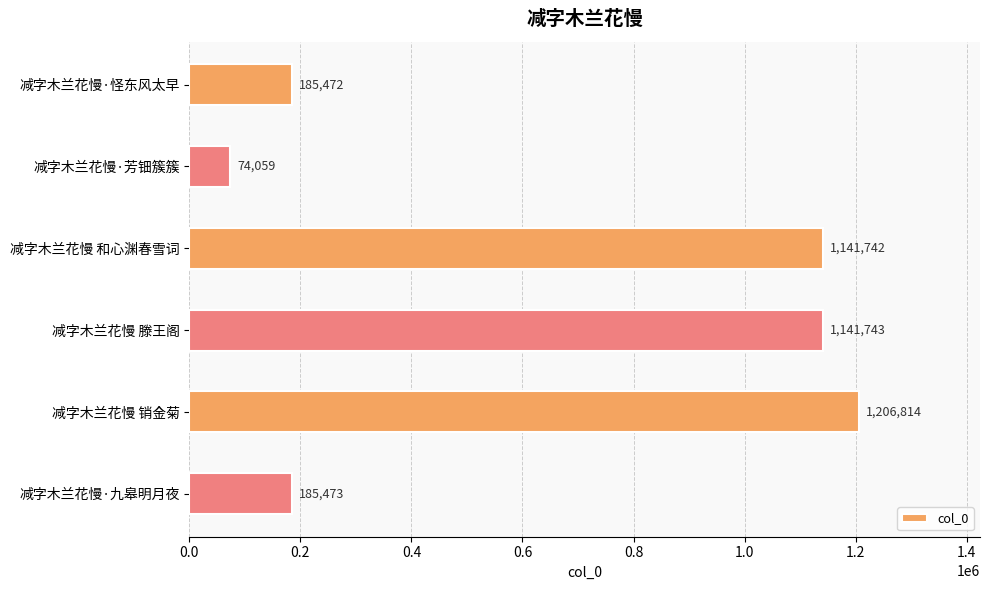

Are the bars horizontal?

Yes